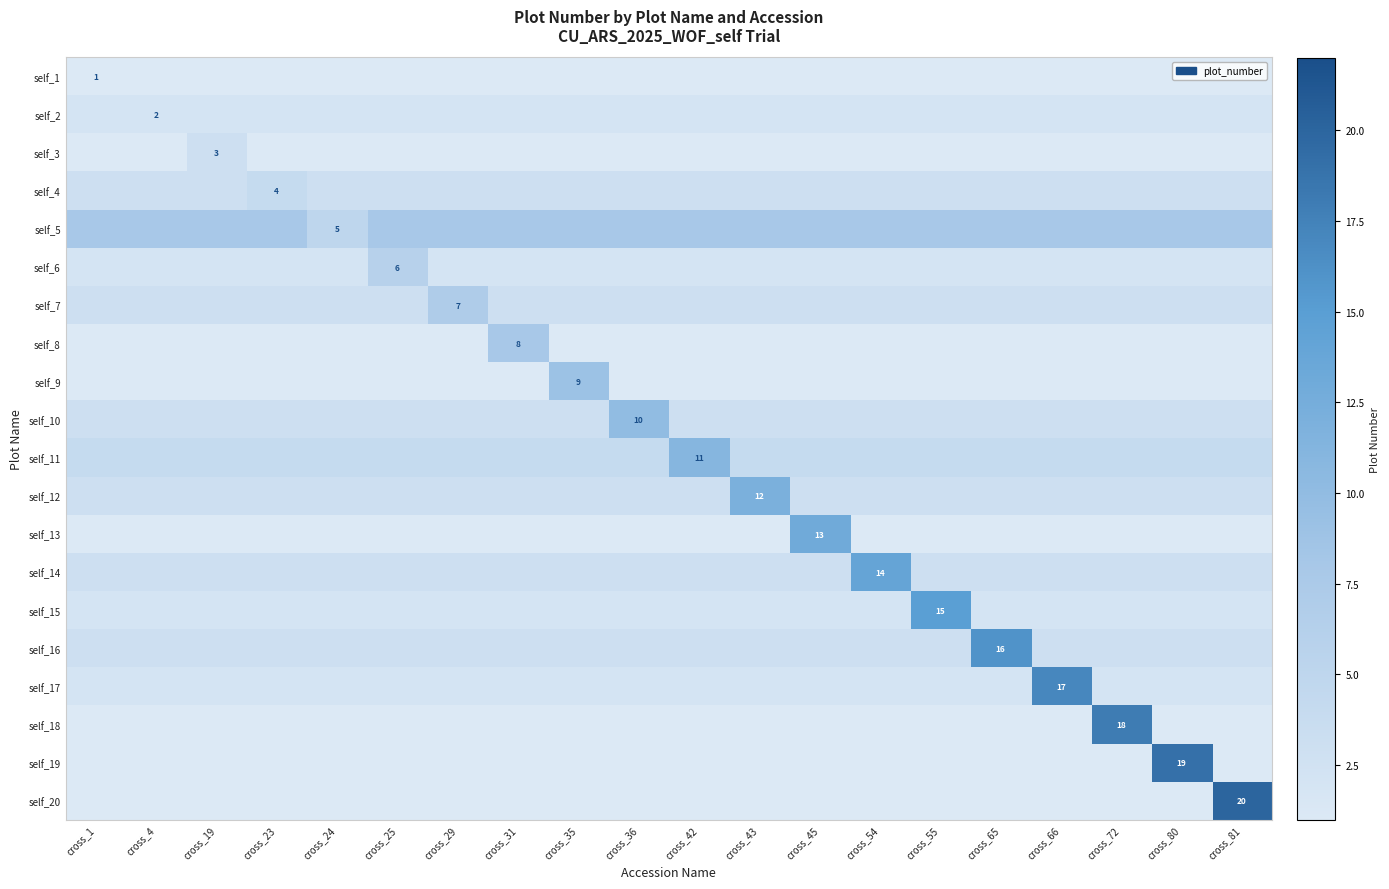

What is the spread (max minus min) of values at cross_35?

8